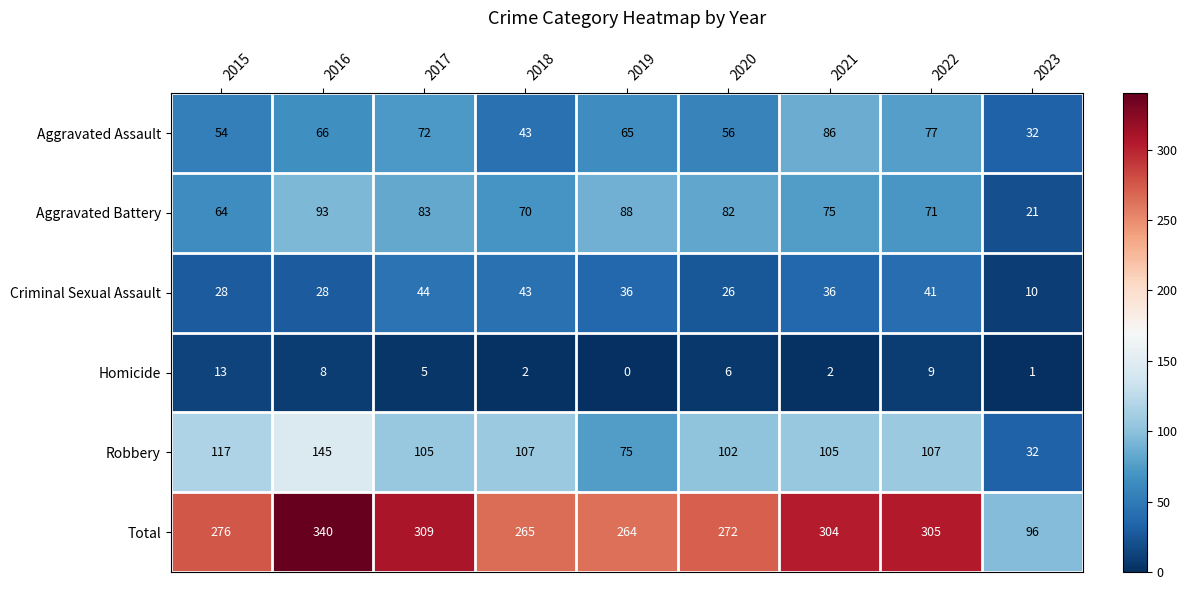

The Aggravated Battery series shows 83 at 2017. True or false?

True